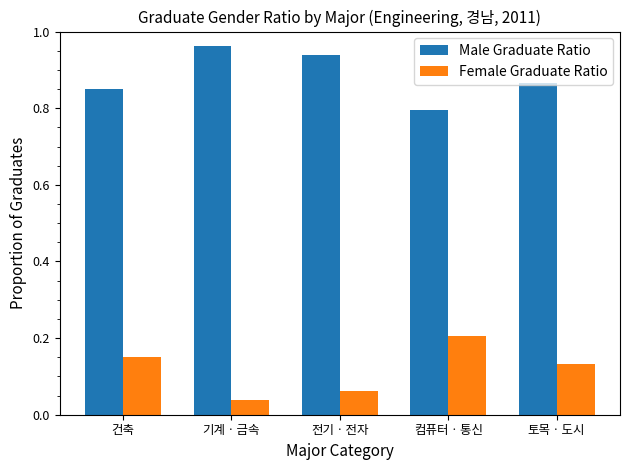

At 건축, list the series in order from largest to smallest.

Male Graduate Ratio, Female Graduate Ratio